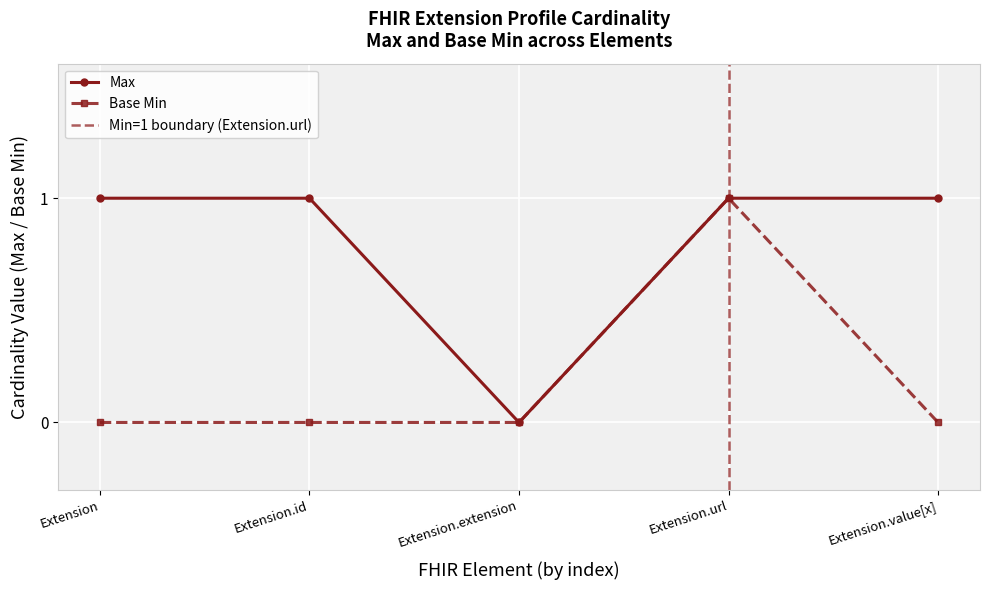

Rank the categories by Max value from lowest to highest.

Extension.extension, Extension, Extension.id, Extension.url, Extension.value[x]